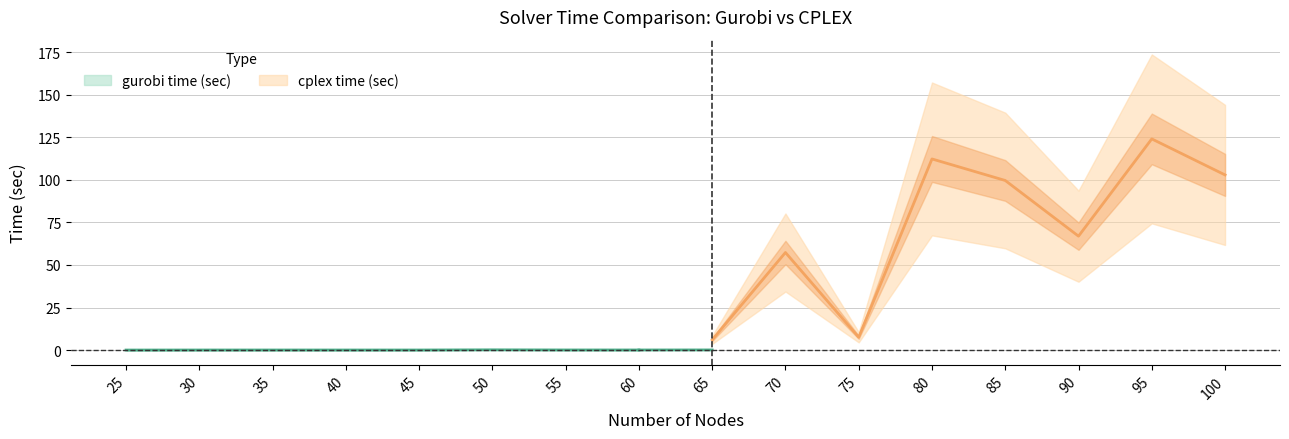

Reading left to right, list all the values displayed in this chart.

gurobi time (sec): 0.0	0.0	0.0	0.0	0.0	0.1	0.1	0.1	0.1	0.1	0.1	0.1	0.1	0.3	0.2	0.1
cplex time (sec): 0.0	0.0	0.0	0.0	0.1	0.3	0.1	0.1	6.0	57.3	7.5	112.3	99.7	66.9	124.1	102.9